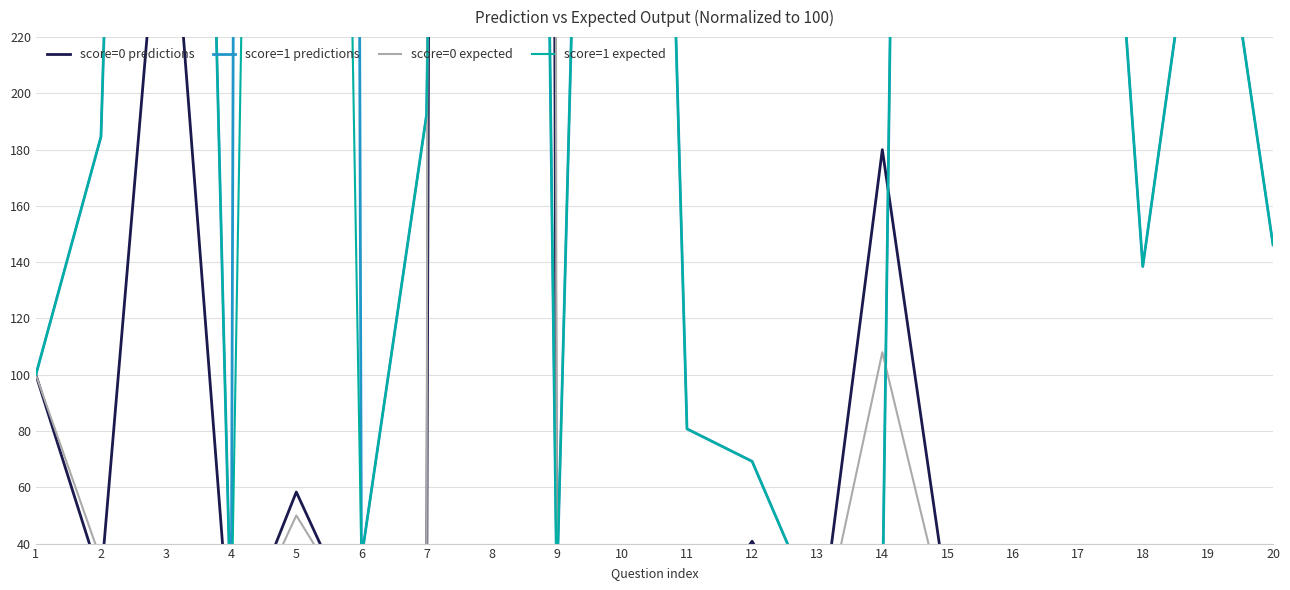

True or false: score=1 predictions has a value of 586.3 at 8.

False